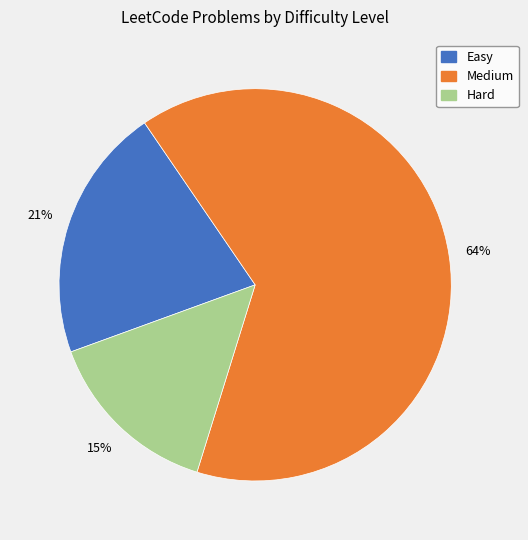

True or false: Hard accounts for 25% of the total.

False